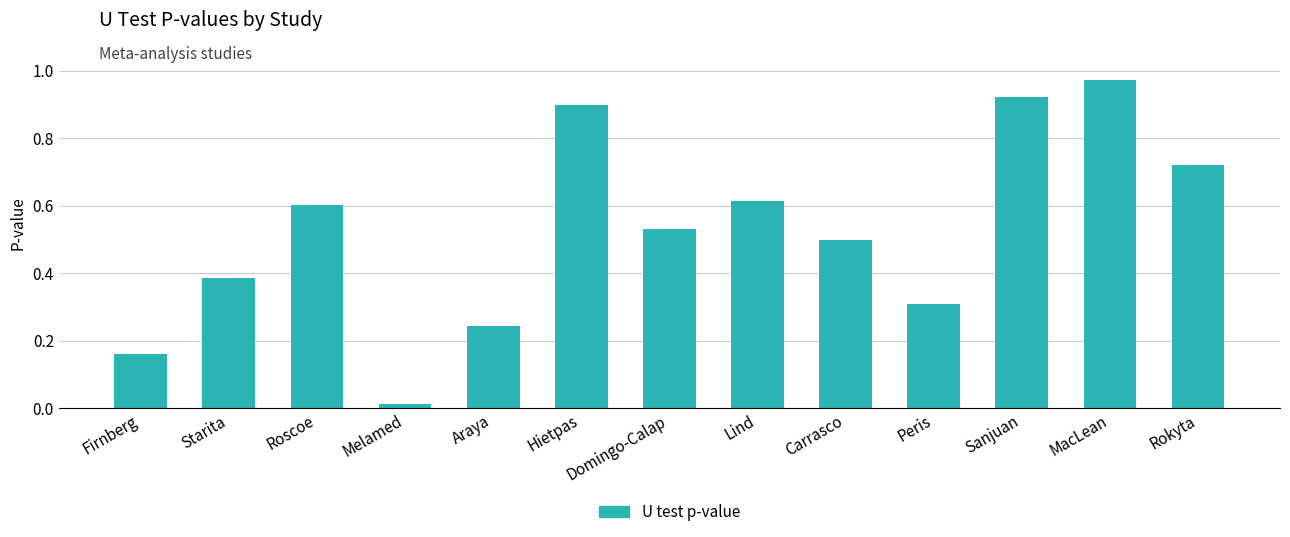

Are the bars grouped side by side (vs. stacked)?

No